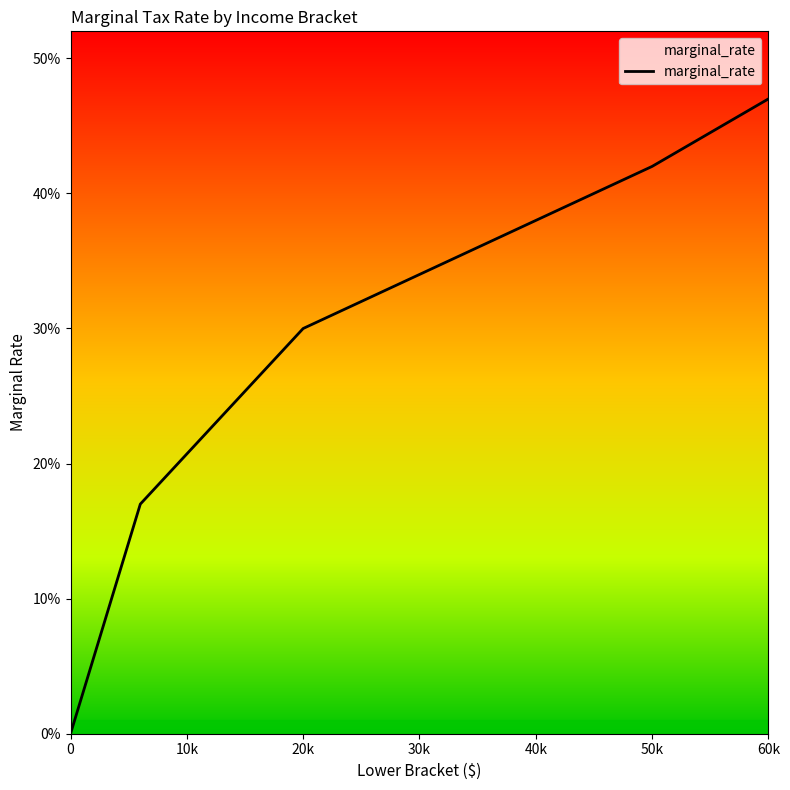

Is this an area chart (filled region under the line)?

Yes